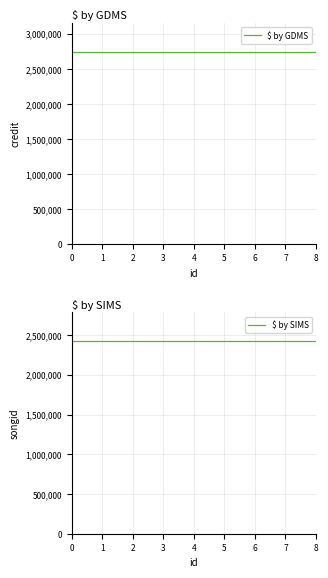

Rank the series by their average value, from lowest to highest.

$ by SIMS, $ by GDMS